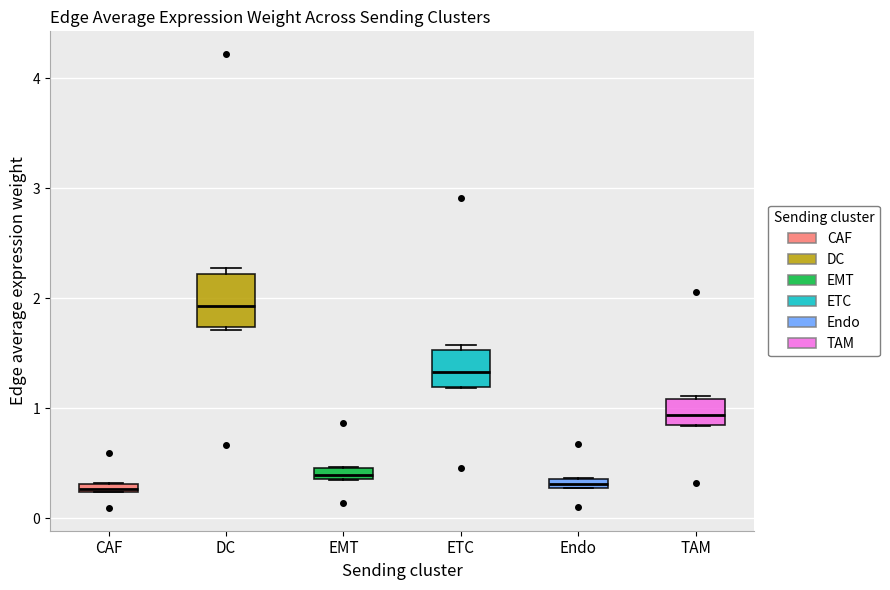

Where does the median line of the box for DC sit on the y-axis? The values are not printed on the chart, so give them approximately, as read against the axis.

1.9